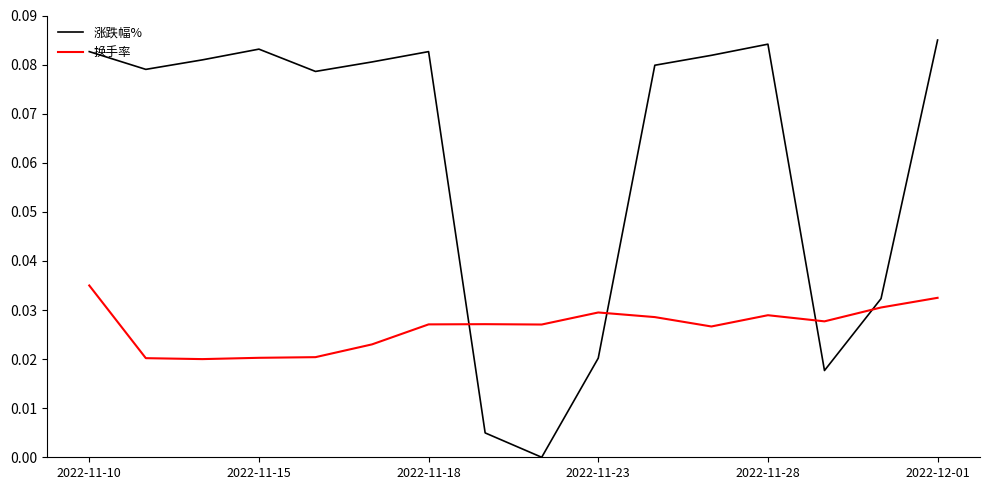

True or false: 换手率 and 涨跌幅% intersect in this chart.

True